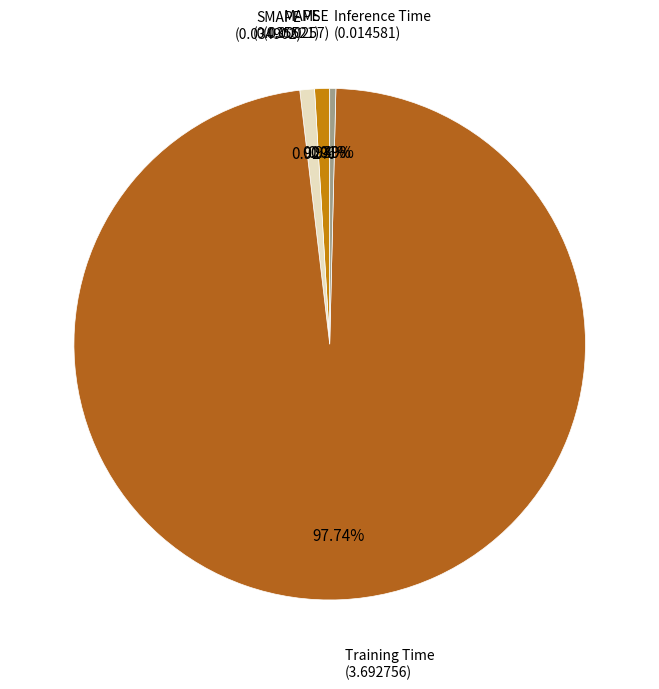

To the nearest percent, what is the combined percentage of MAPE and Inference Time?

1%